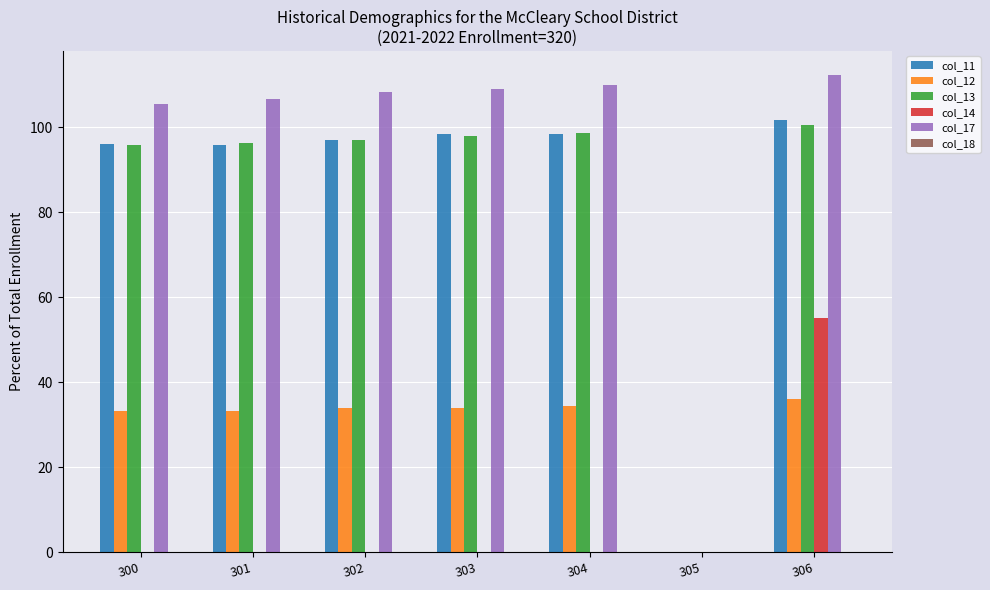

How many groups of bars are there?

7